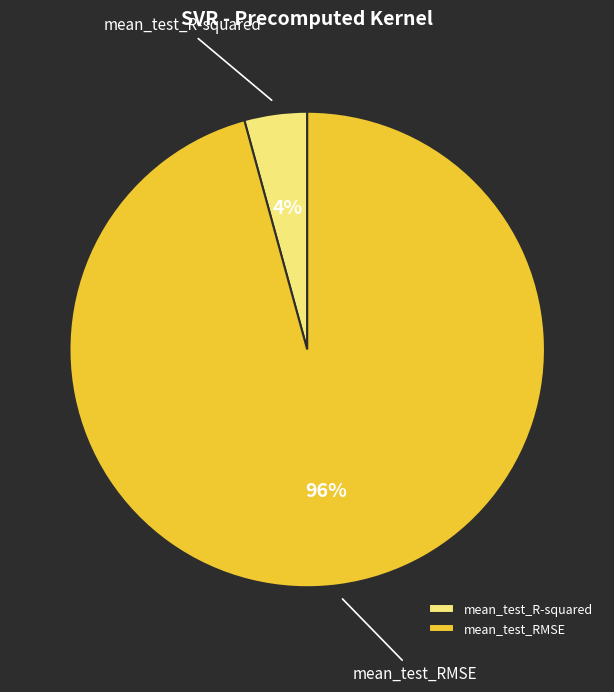

Does mean_test_RMSE represent more than half of the total?

Yes